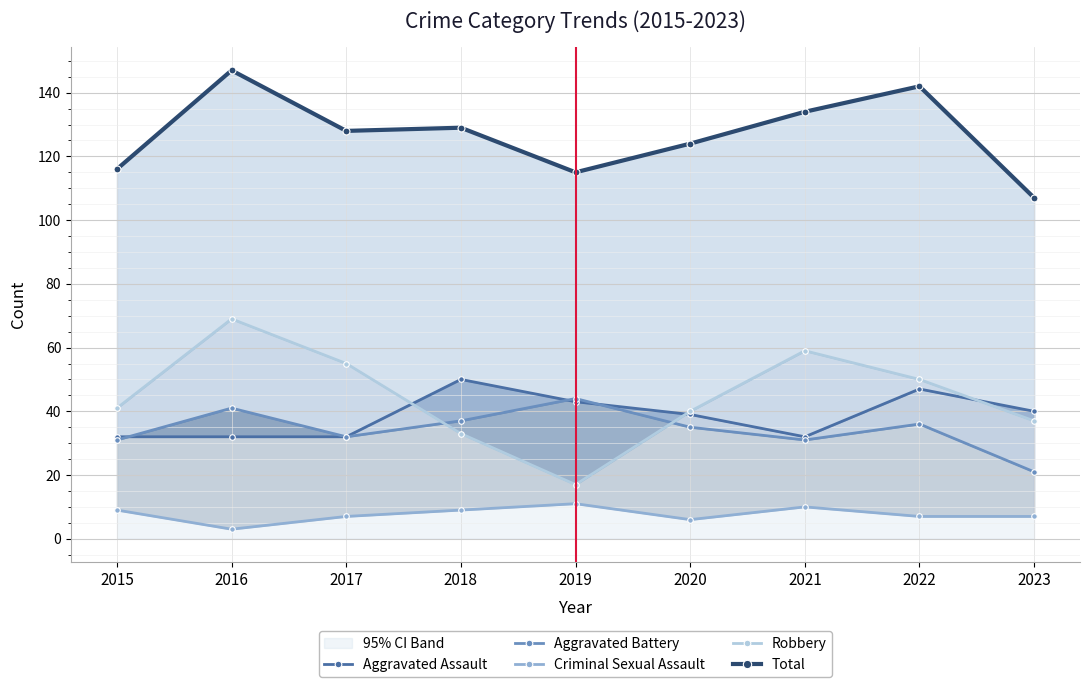

What value does the Robbery series have at 2022?

50